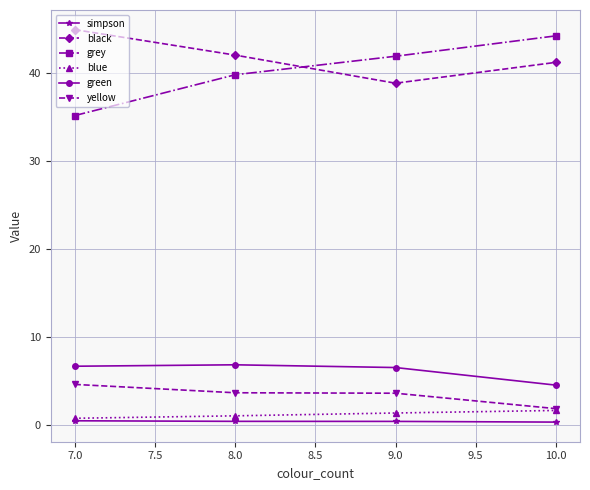

The simpson series shows 0.4 at 8.0. True or false?

True